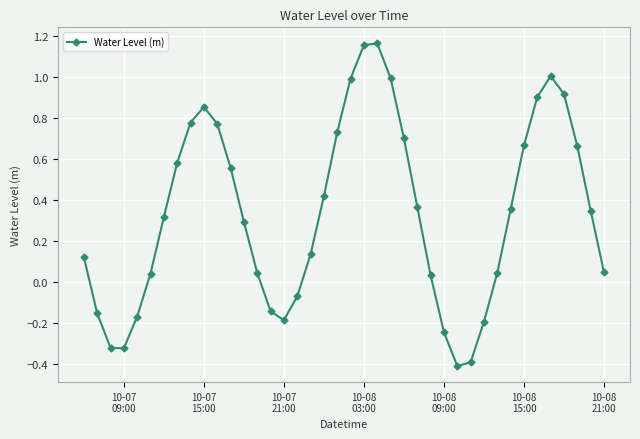

What is the smallest value displayed?

-0.4